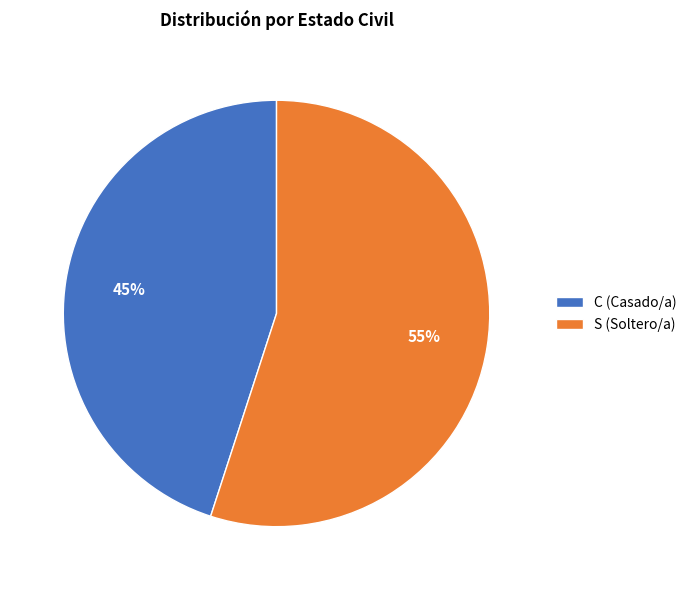

What is the ratio of the value at C (Casado/a) to the value at S (Soltero/a)?

0.8